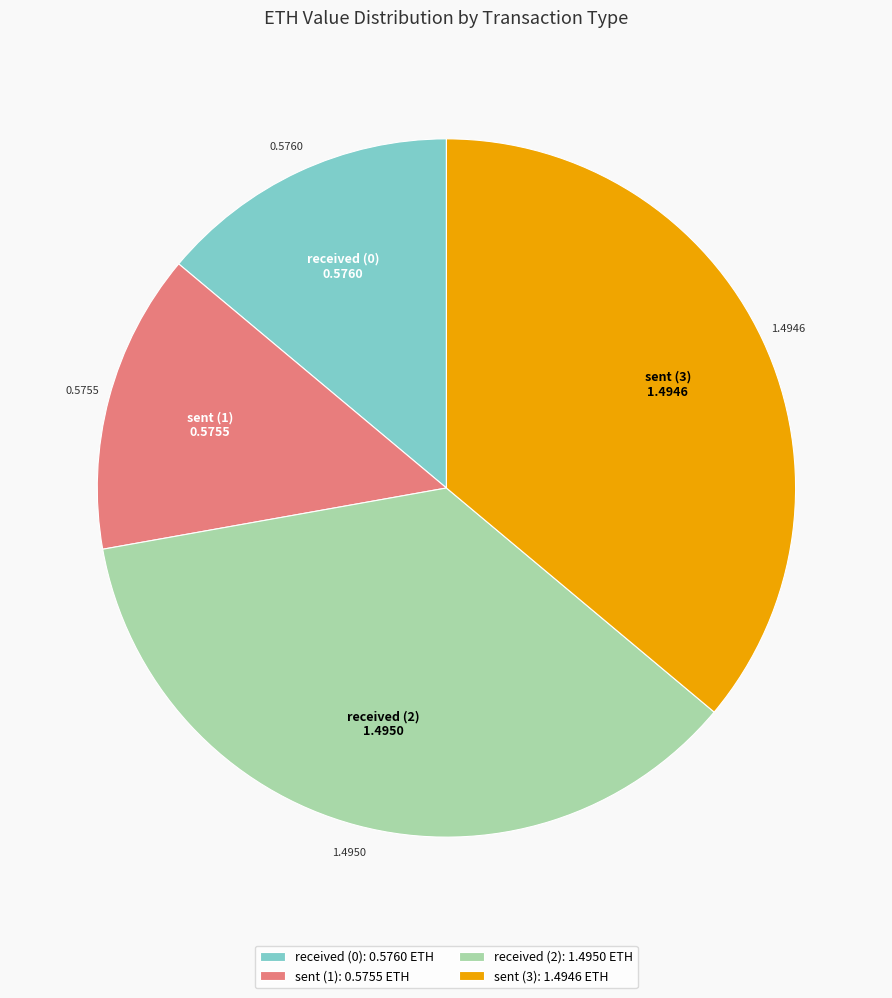

How many slices are in this pie chart?

4